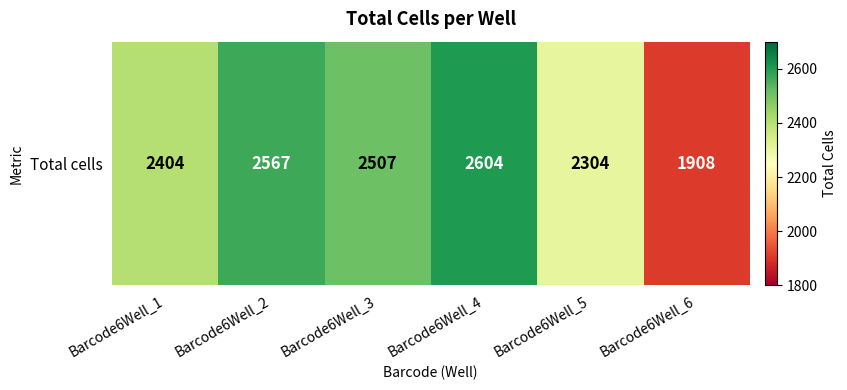

What is the difference between the second highest and second lowest values?

263